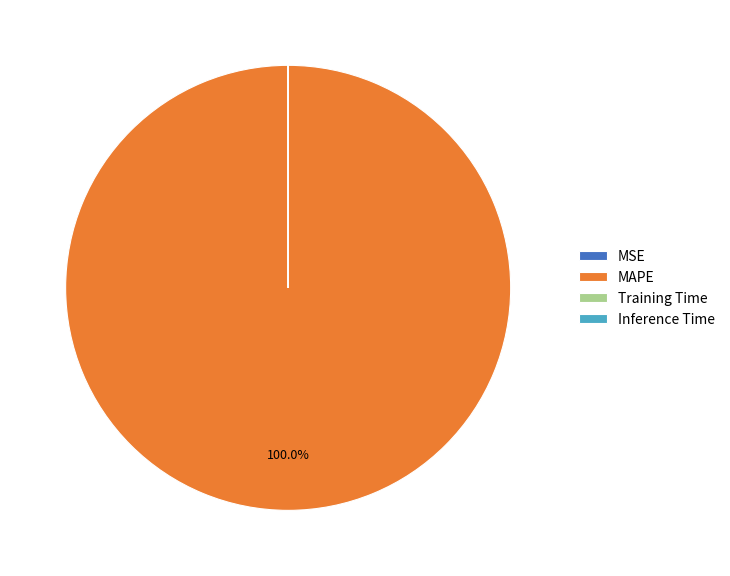

What is the majority slice?

MAPE